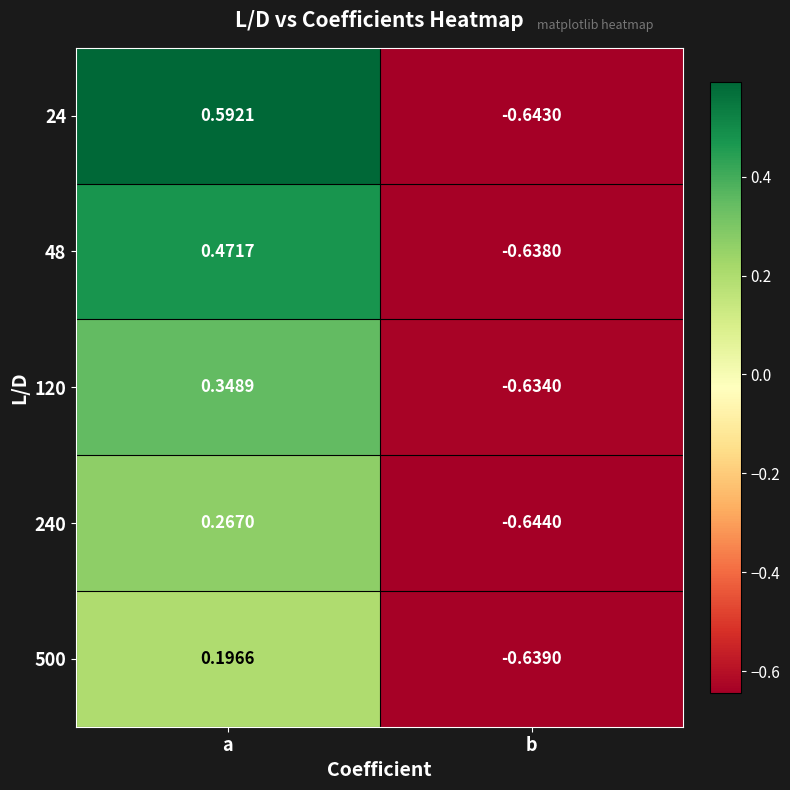

How many values in 500 are below zero?

1